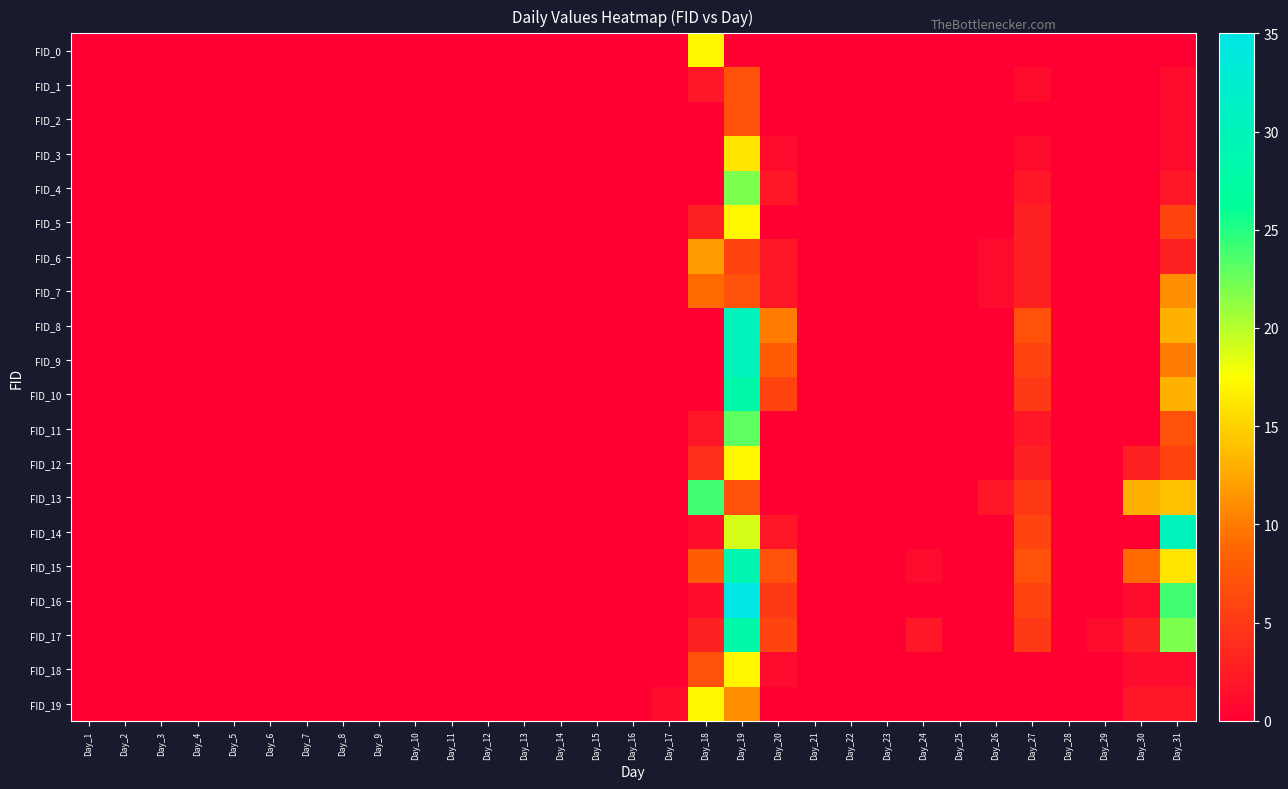

At which category does the chart reach its minimum across all series?

Day_1